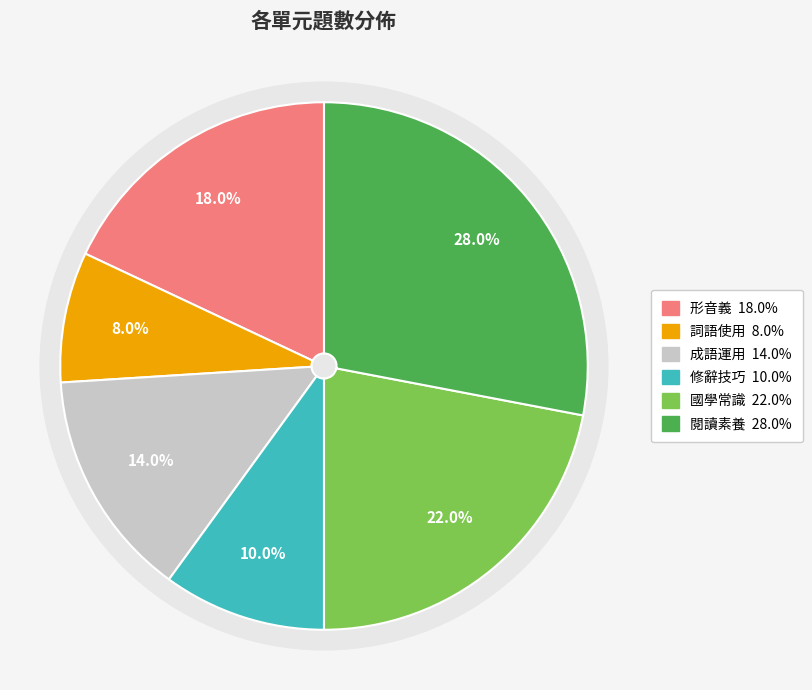

To the nearest percent, what is the difference between the largest and smallest slice percentages?

20%